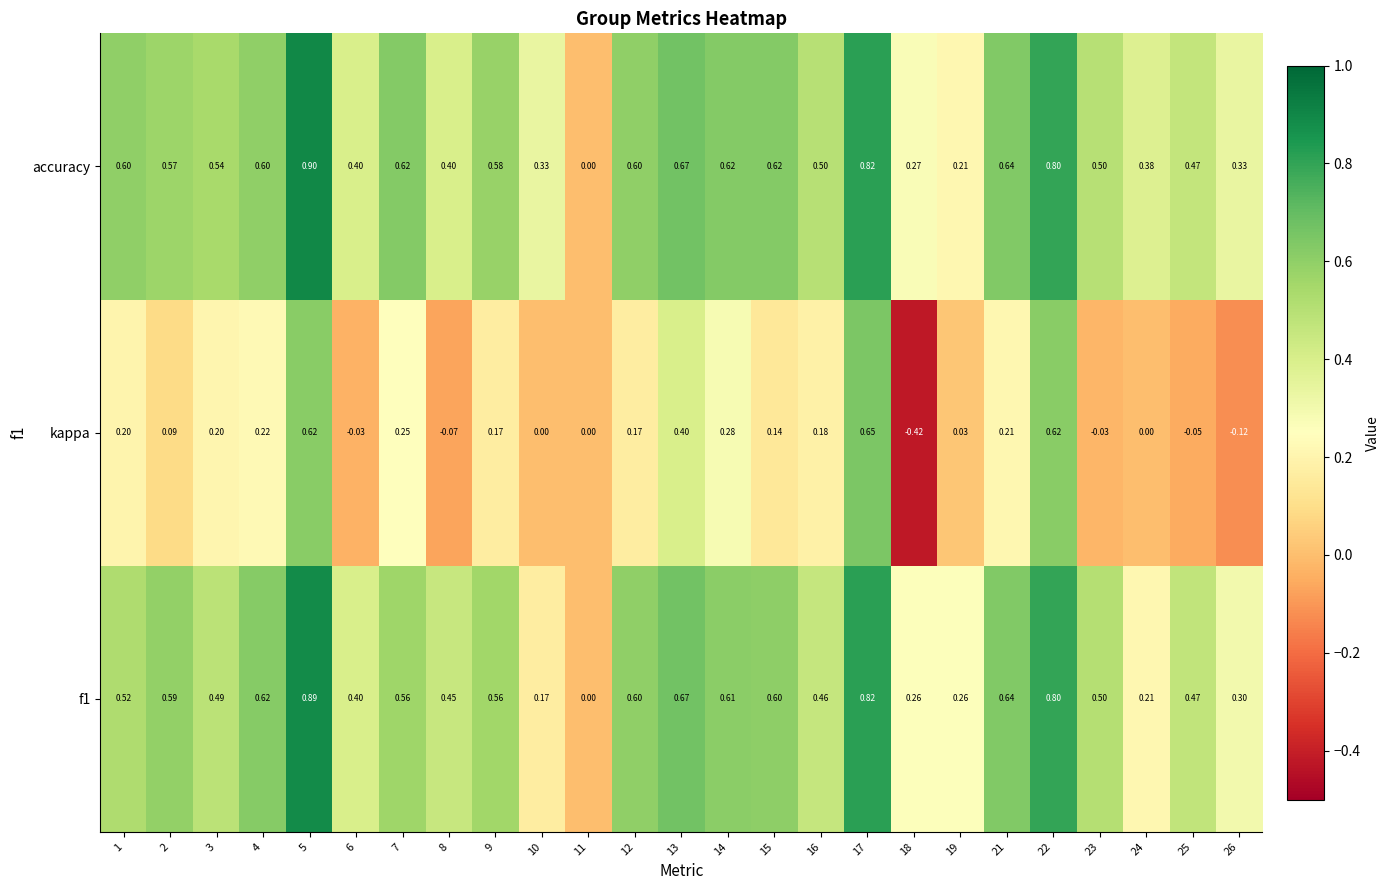

Count the number of categories in the chart.

25